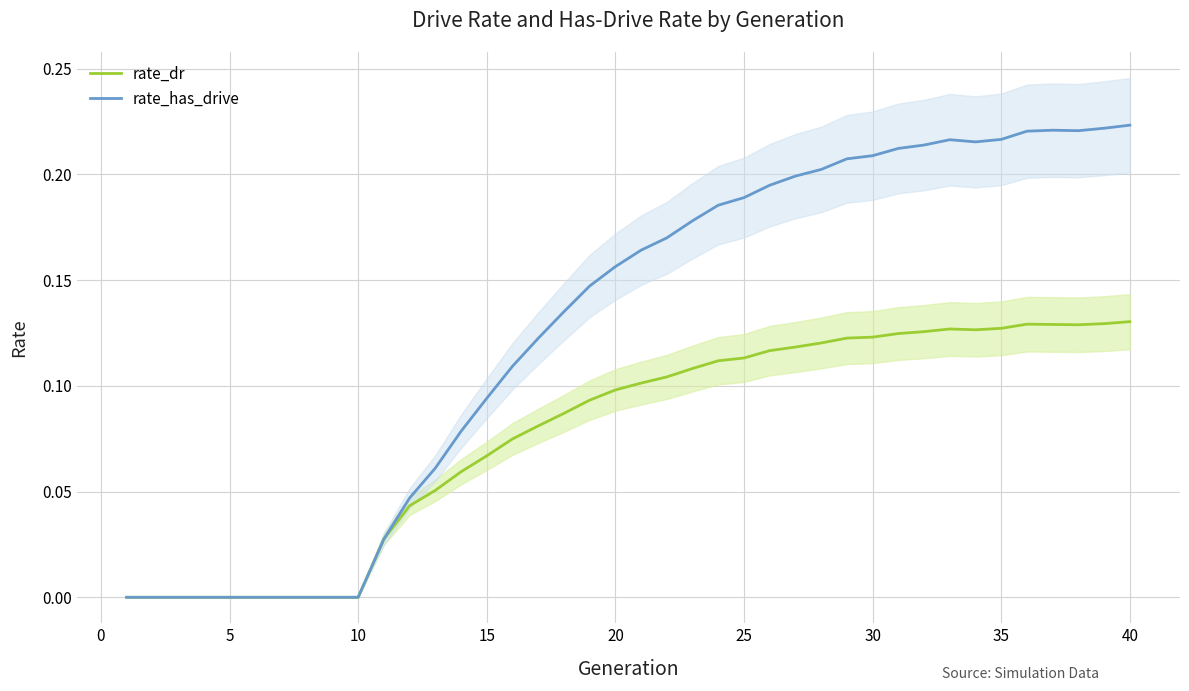

What is the sum of all rate_dr values?

3.1